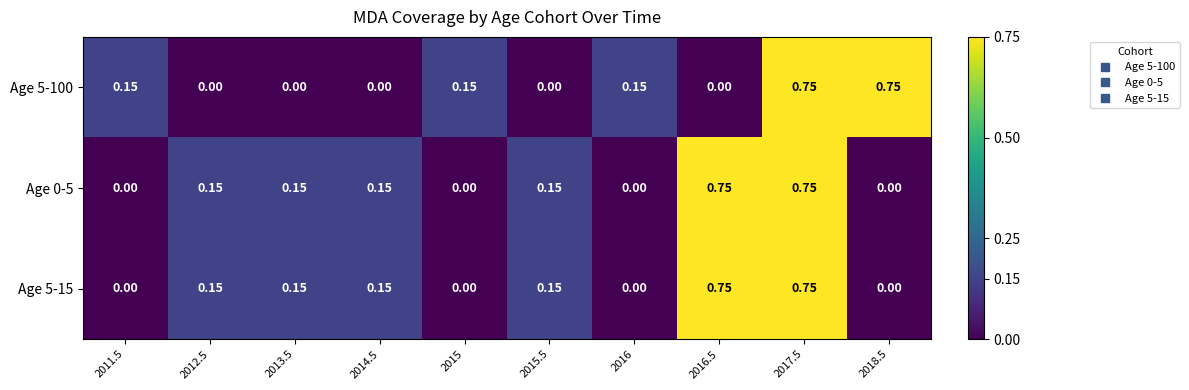

Is the value of Age 5-100 at 2013.5 greater than the value of Age 0-5 at 2012.5?

No